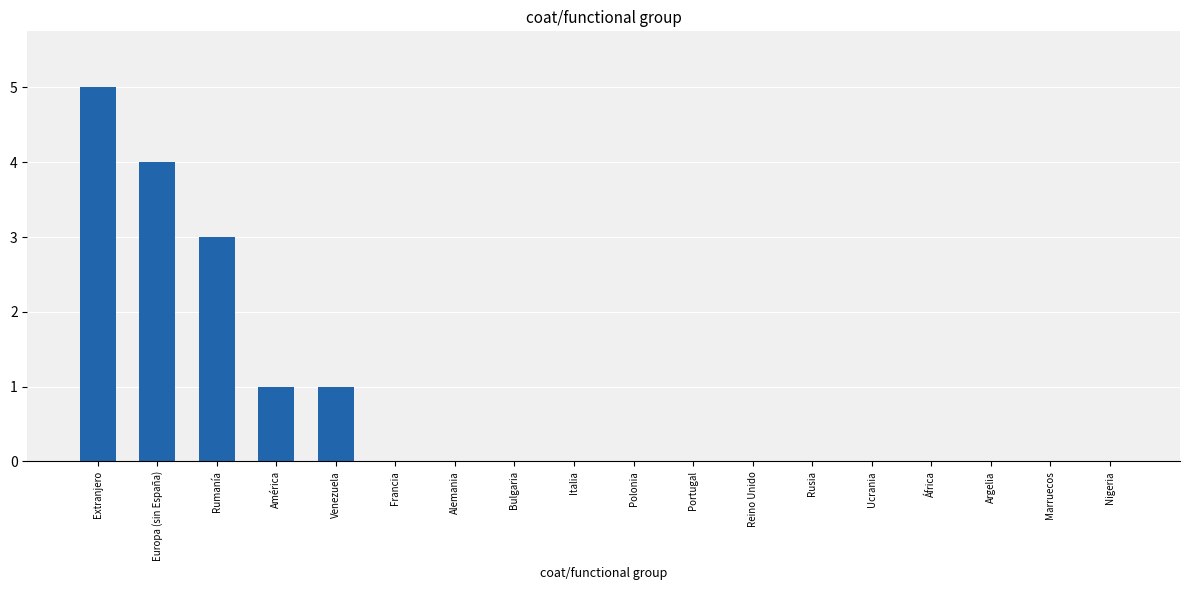

Between Extranjero and África, which is larger?

Extranjero